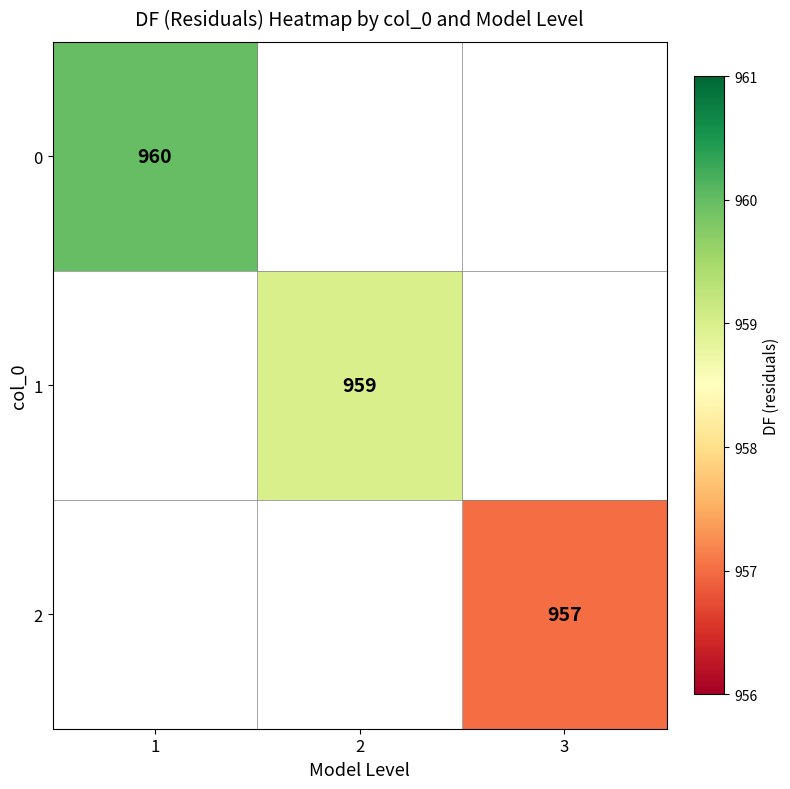

How many series are shown in this chart?

3